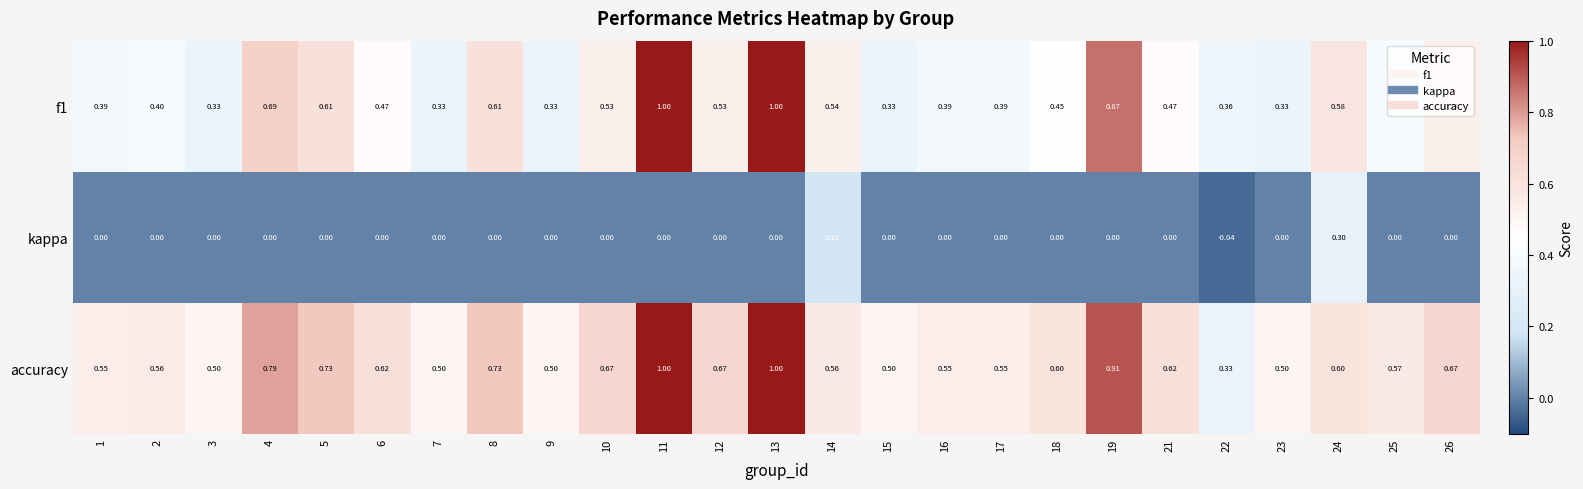

Which series has the largest total across all categories?

accuracy